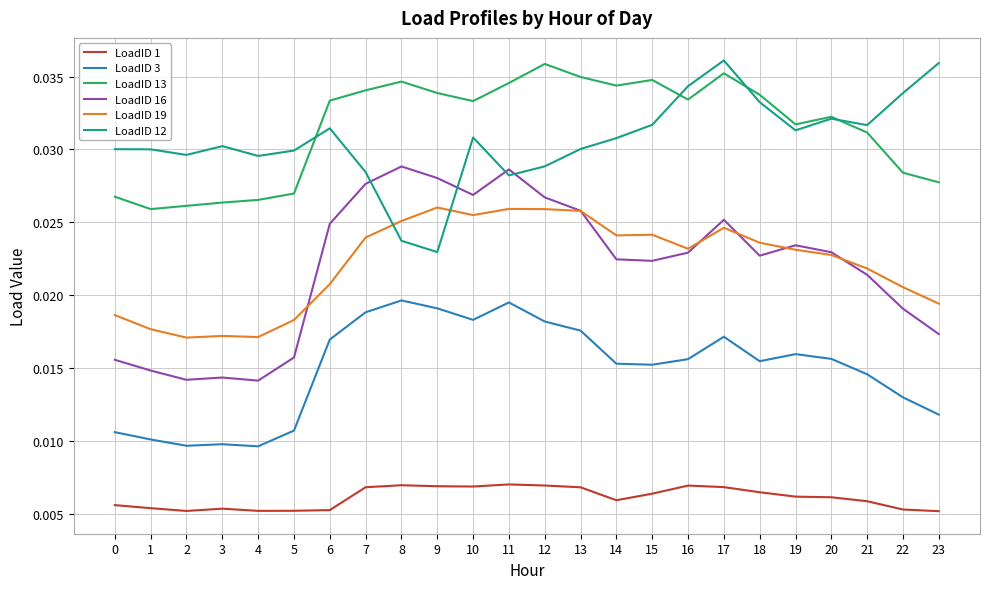

Is the value of LoadID 16 at 19 greater than the value of LoadID 1 at 9?

Yes